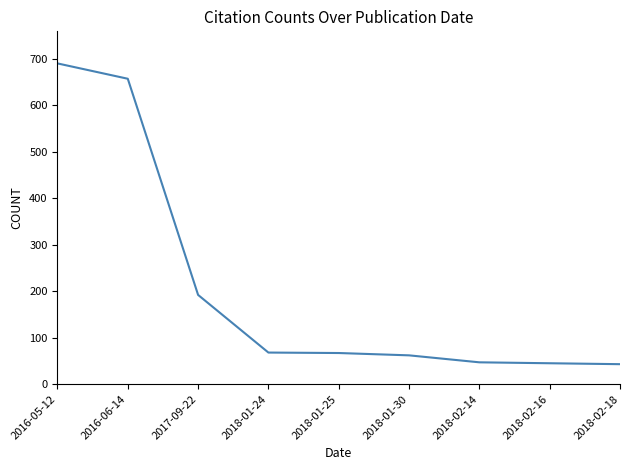

What is the minimum value shown in the chart?

43